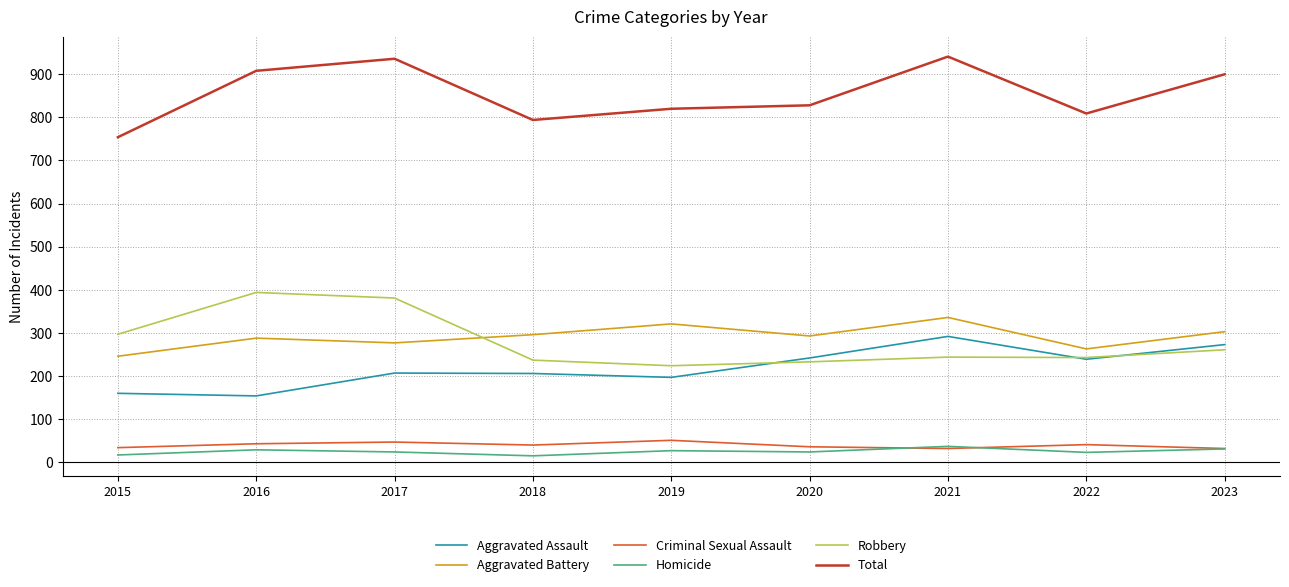

True or false: Aggravated Assault and Aggravated Battery cross at least once.

False